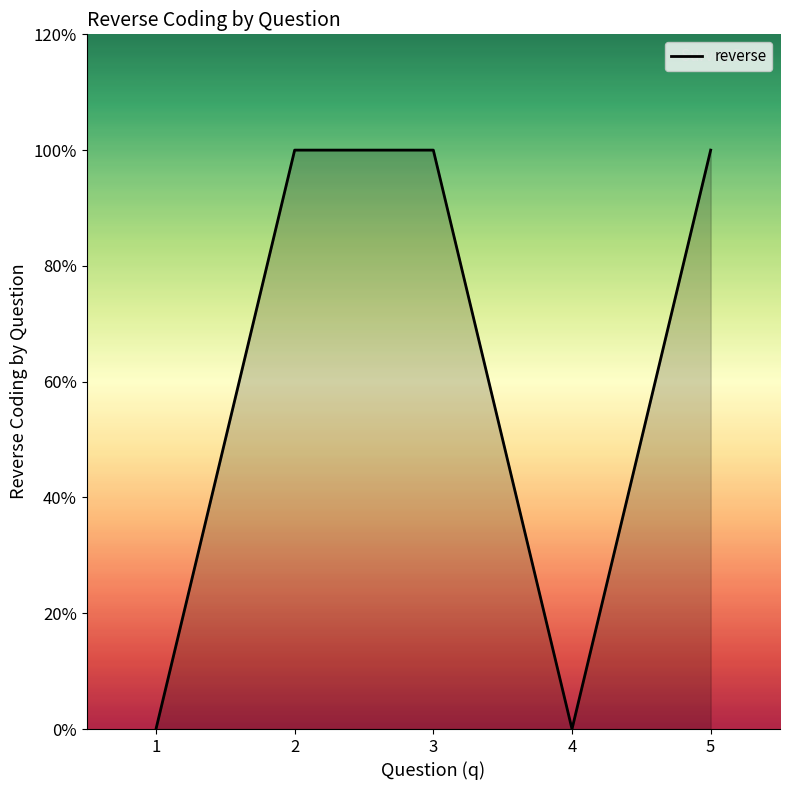

What is the sum of all values?

3